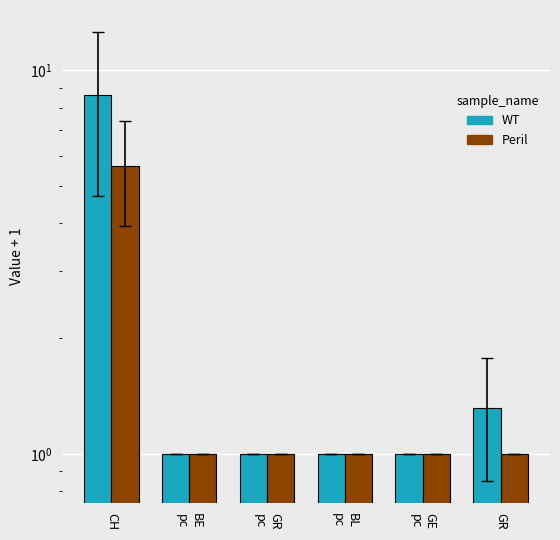

What is the sum of the Peril values at GR
pc and CH?

6.7